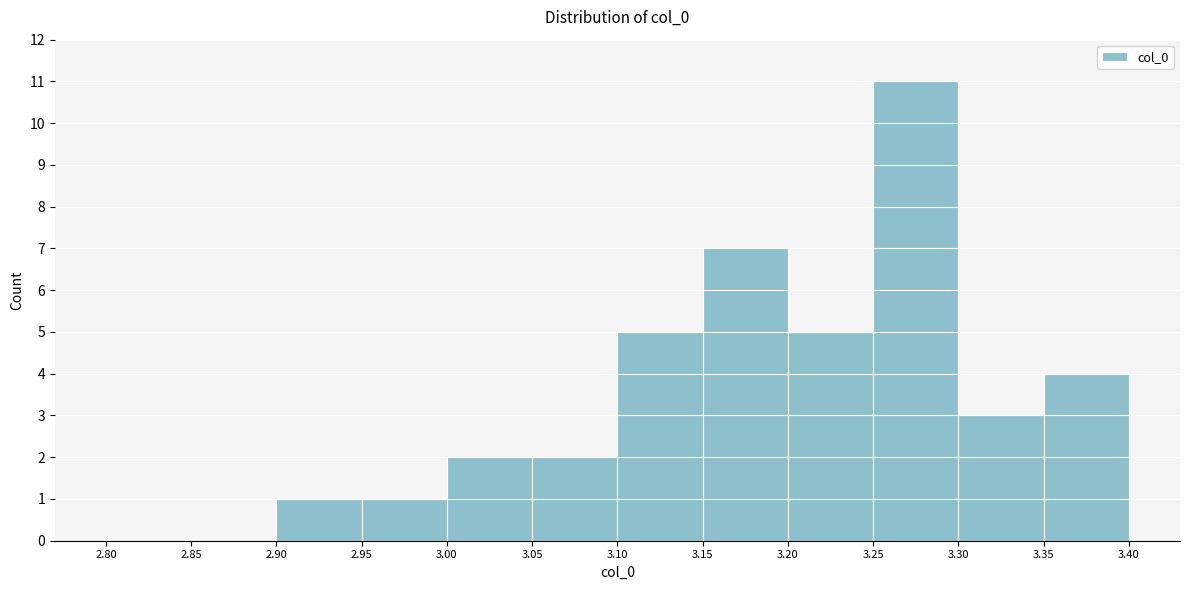

Reading left to right, transcribe this chart: for each bar, give the range it covers on the x-axis and its height. The values are not printed on the chart, so give them approximately, as read against the axis.

2.80 to 2.85: 0
2.85 to 2.90: 0
2.90 to 2.95: 1
2.95 to 3.00: 1
3.00 to 3.05: 2
3.05 to 3.10: 2
3.10 to 3.15: 5
3.15 to 3.20: 7
3.20 to 3.25: 5
3.25 to 3.30: 11
3.30 to 3.35: 3
3.35 to 3.40: 4